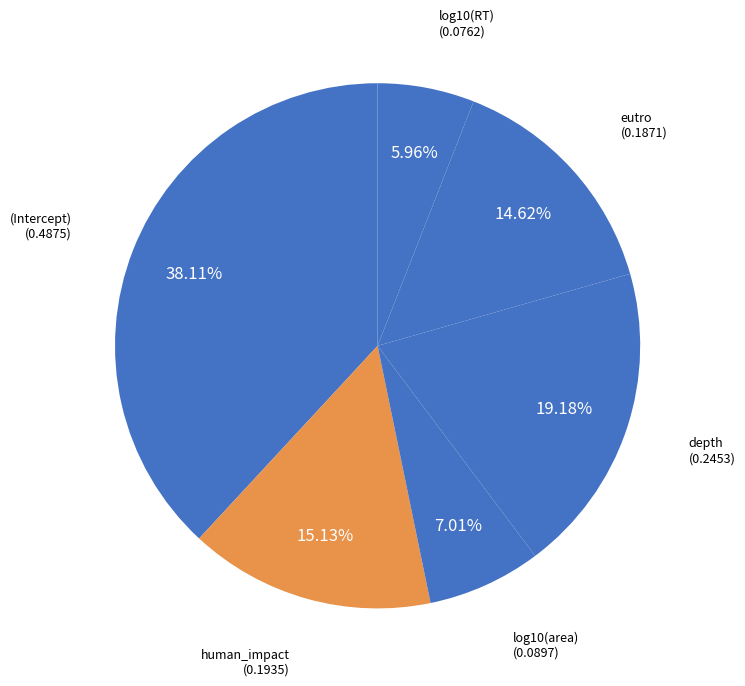

To the nearest percent, what is the difference between the largest and smallest slice percentages?

32%